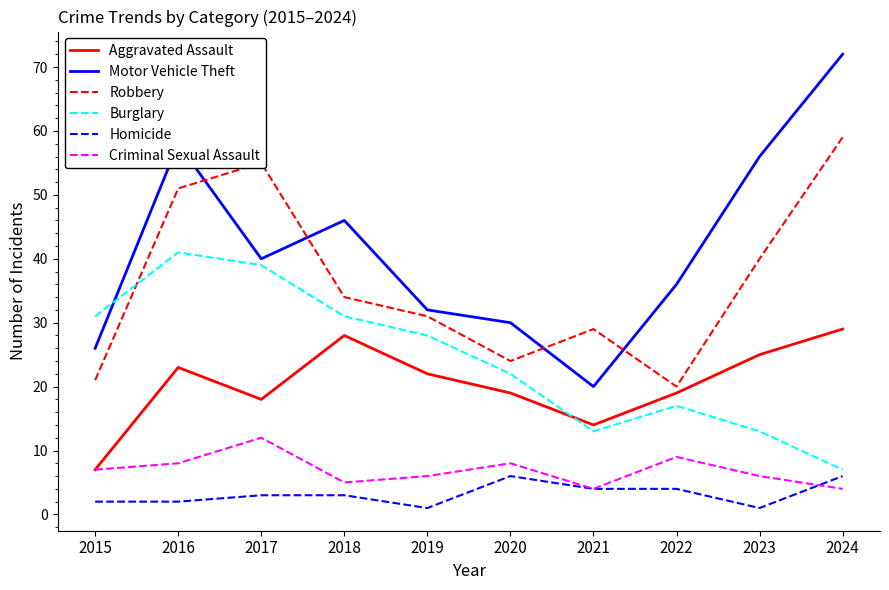

Rank the series by their maximum value, from highest to lowest.

Motor Vehicle Theft, Robbery, Burglary, Aggravated Assault, Criminal Sexual Assault, Homicide